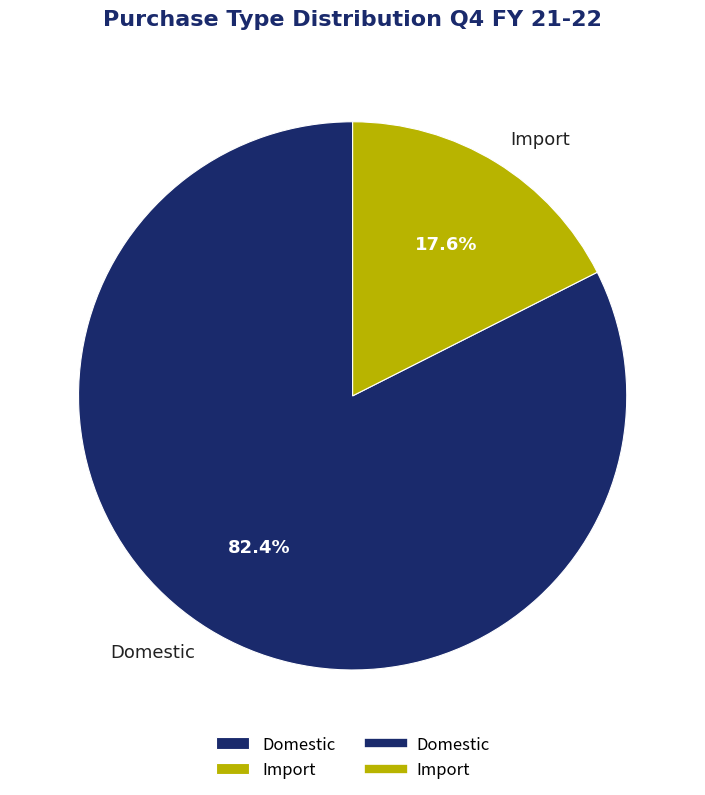

To the nearest percent, what is the difference between the Import and Domestic slice percentages?

65%